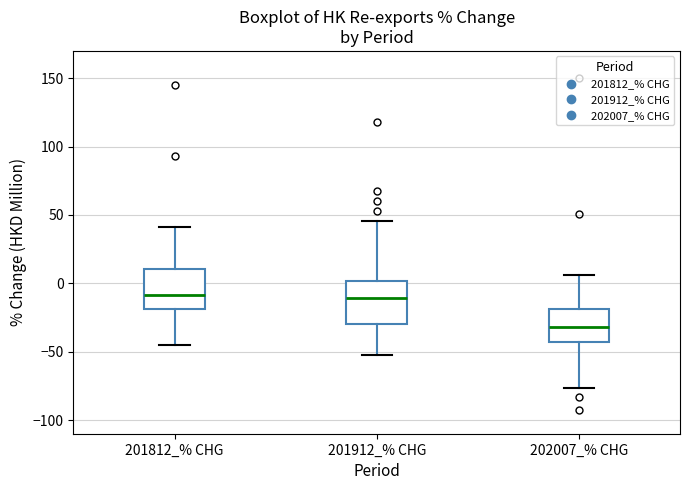

Reading left to right, read every box against the y-axis: the position of its median line, the range the box covers, and the ends of its whiskers. The values are not printed on the chart, so give them approximately, as read against the axis.

201812_% CHG: median -10, box -20 to 10, whiskers -45 to 40
201912_% CHG: median -10, box -30 to 0, whiskers -55 to 45
202007_% CHG: median -30, box -45 to -20, whiskers -75 to 5